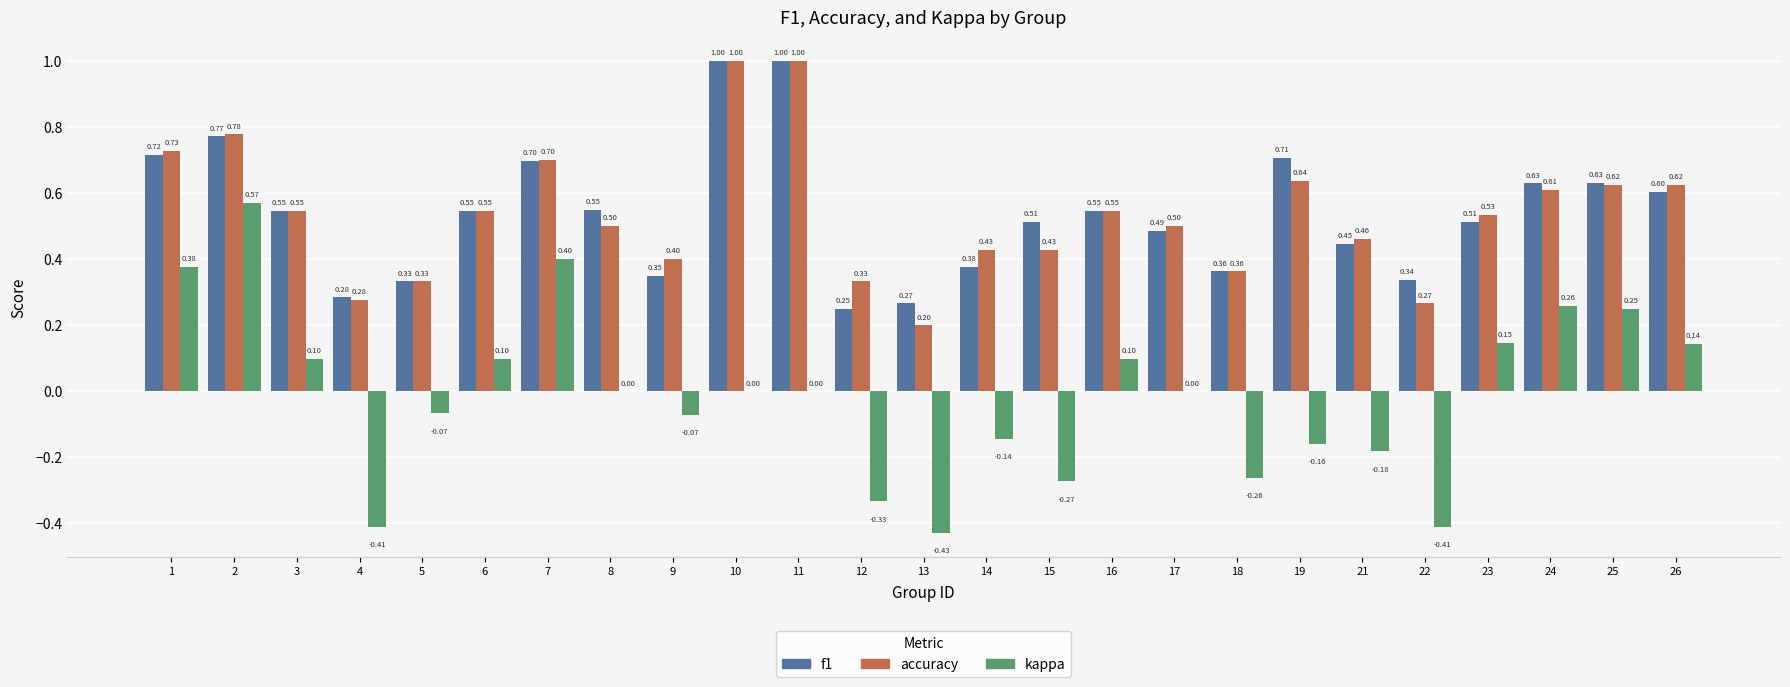

What is the sum of the f1 values at 18 and 22?

0.7